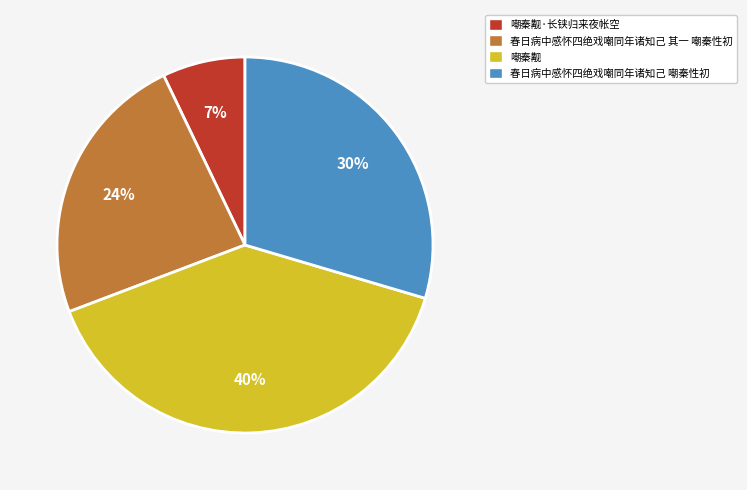

The 嘲秦觏 slice represents 40% of the pie. True or false?

True